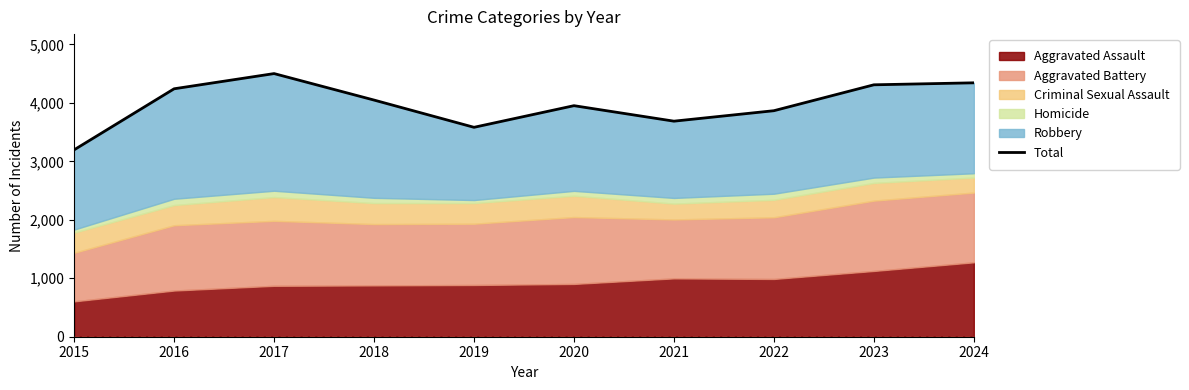

Where is the first local minimum?

2019